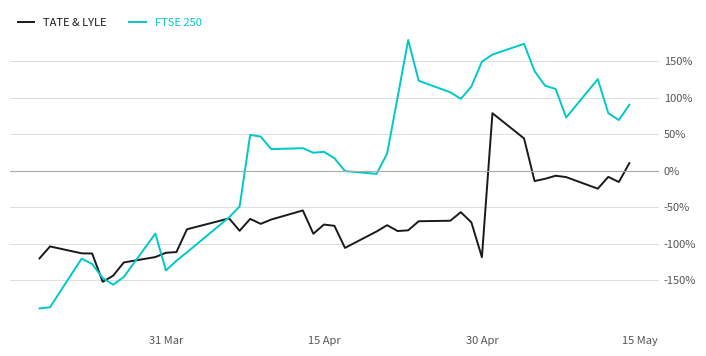

What is the sum of all FTSE 250 values?

6.0